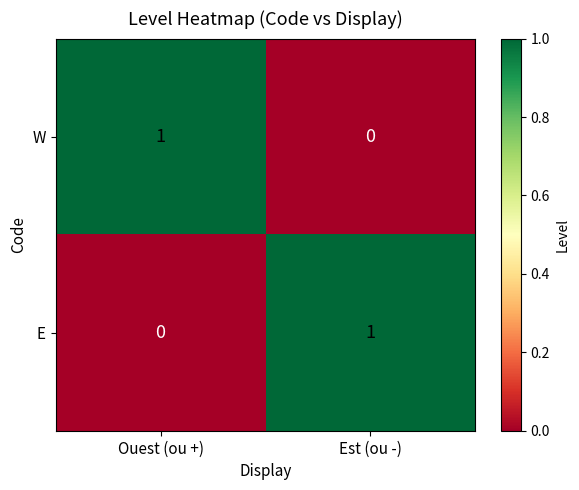

Is the value of E at Est (ou -) greater than the value of W at Est (ou -)?

Yes